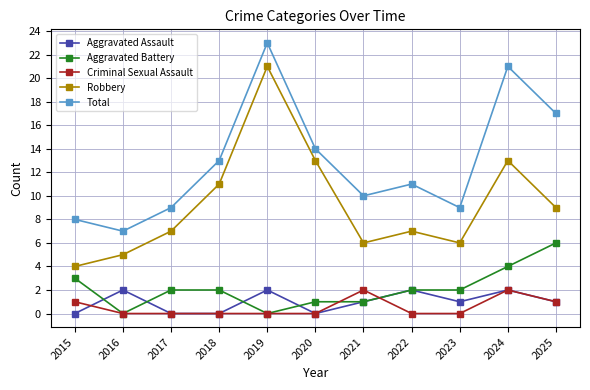

At which label does Total first exceed 11?

2018